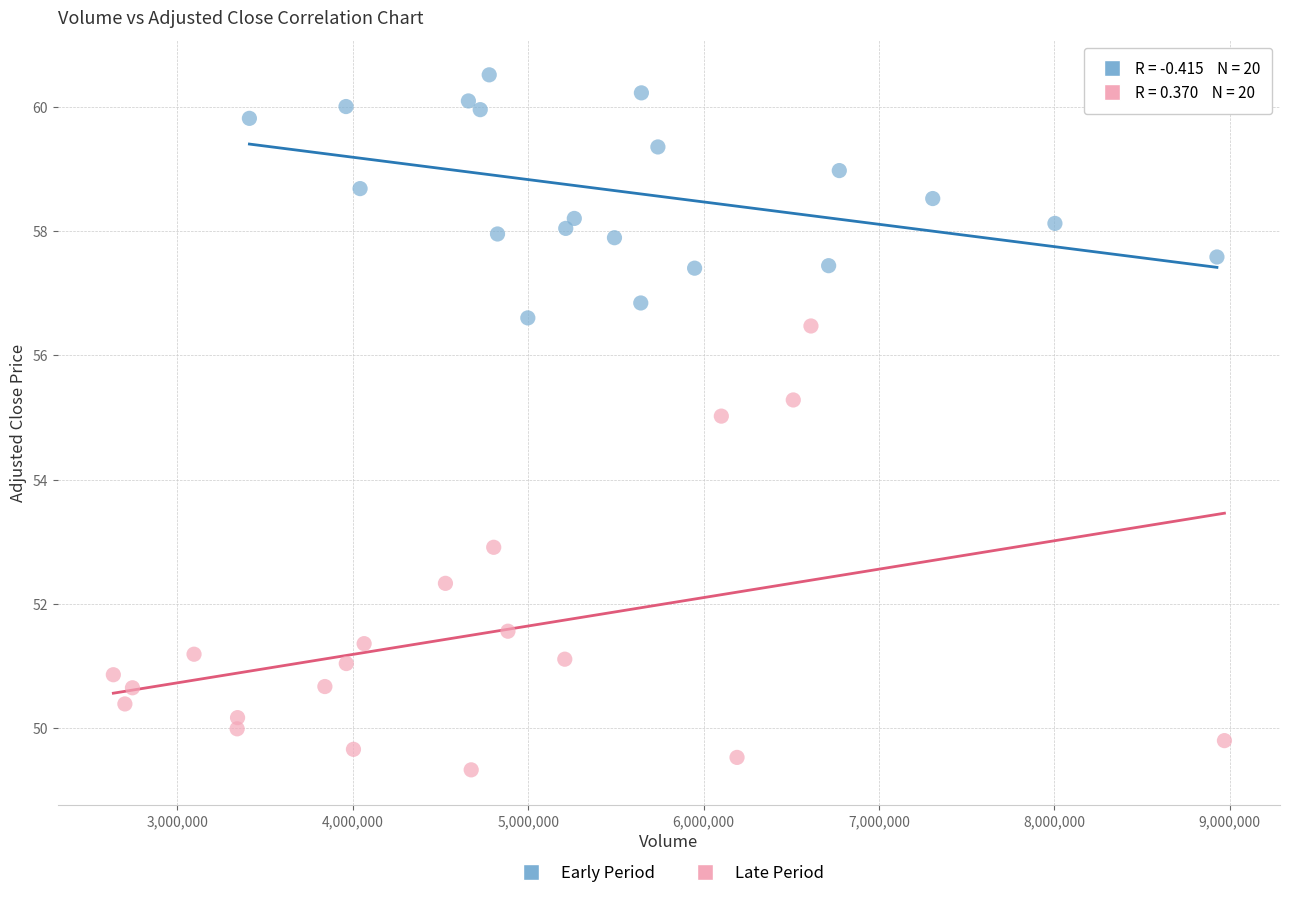

Which series contains the lowest Y value?

Late Period